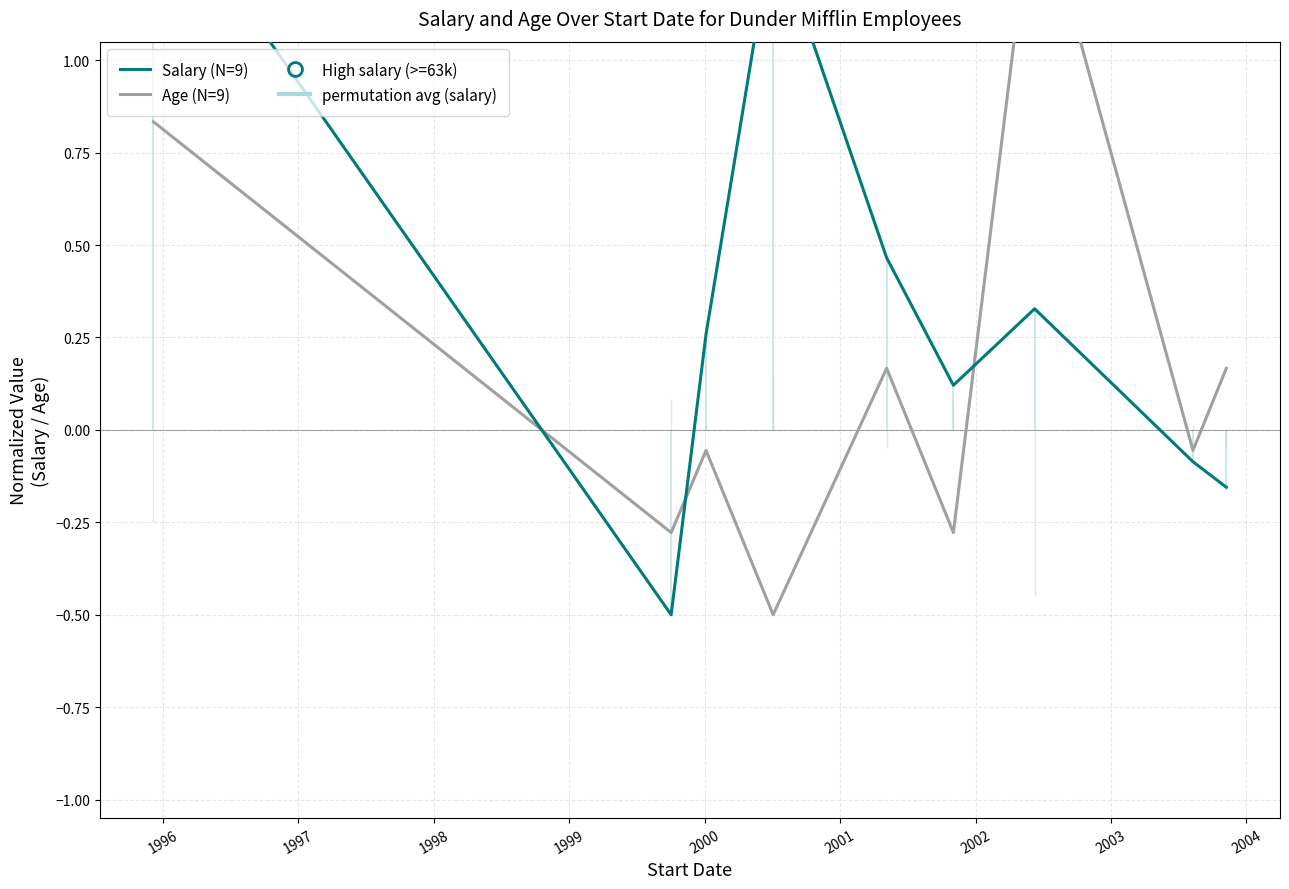

Is the value of Salary (N=9) at 2003 greater than the value of Age (N=9) at 2001?

No